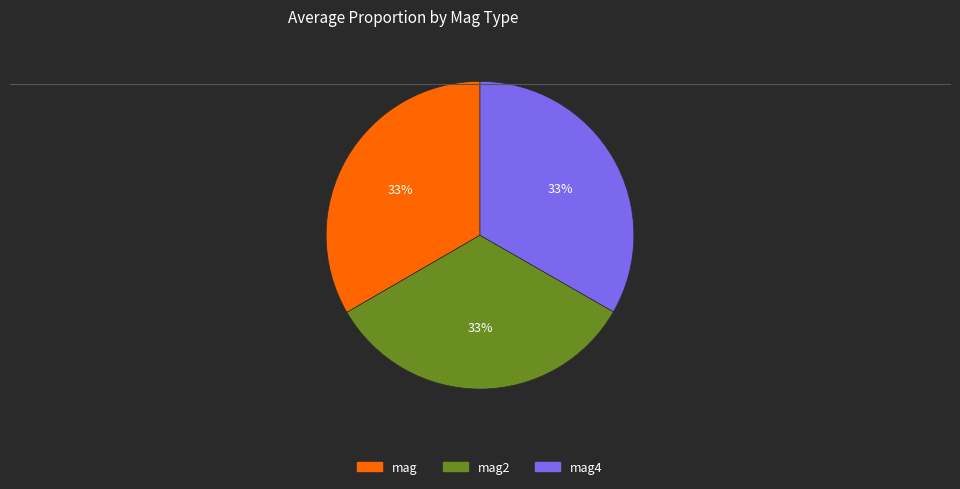

The mag2 slice represents 33% of the pie. True or false?

True